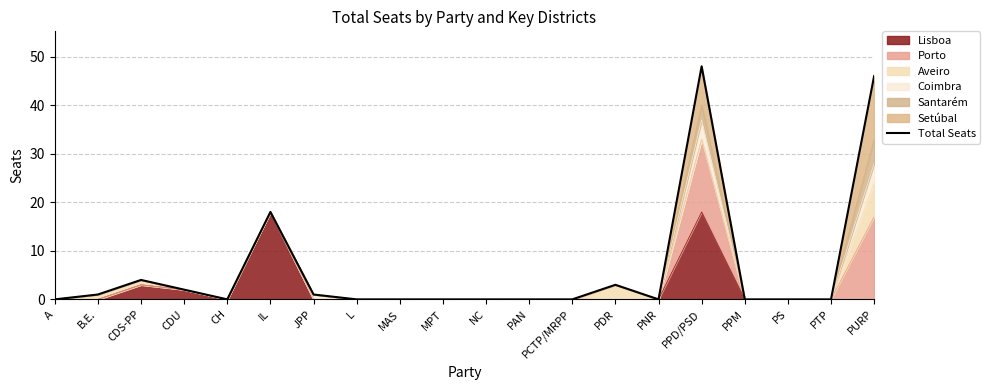

What is the maximum value shown in the chart?

48